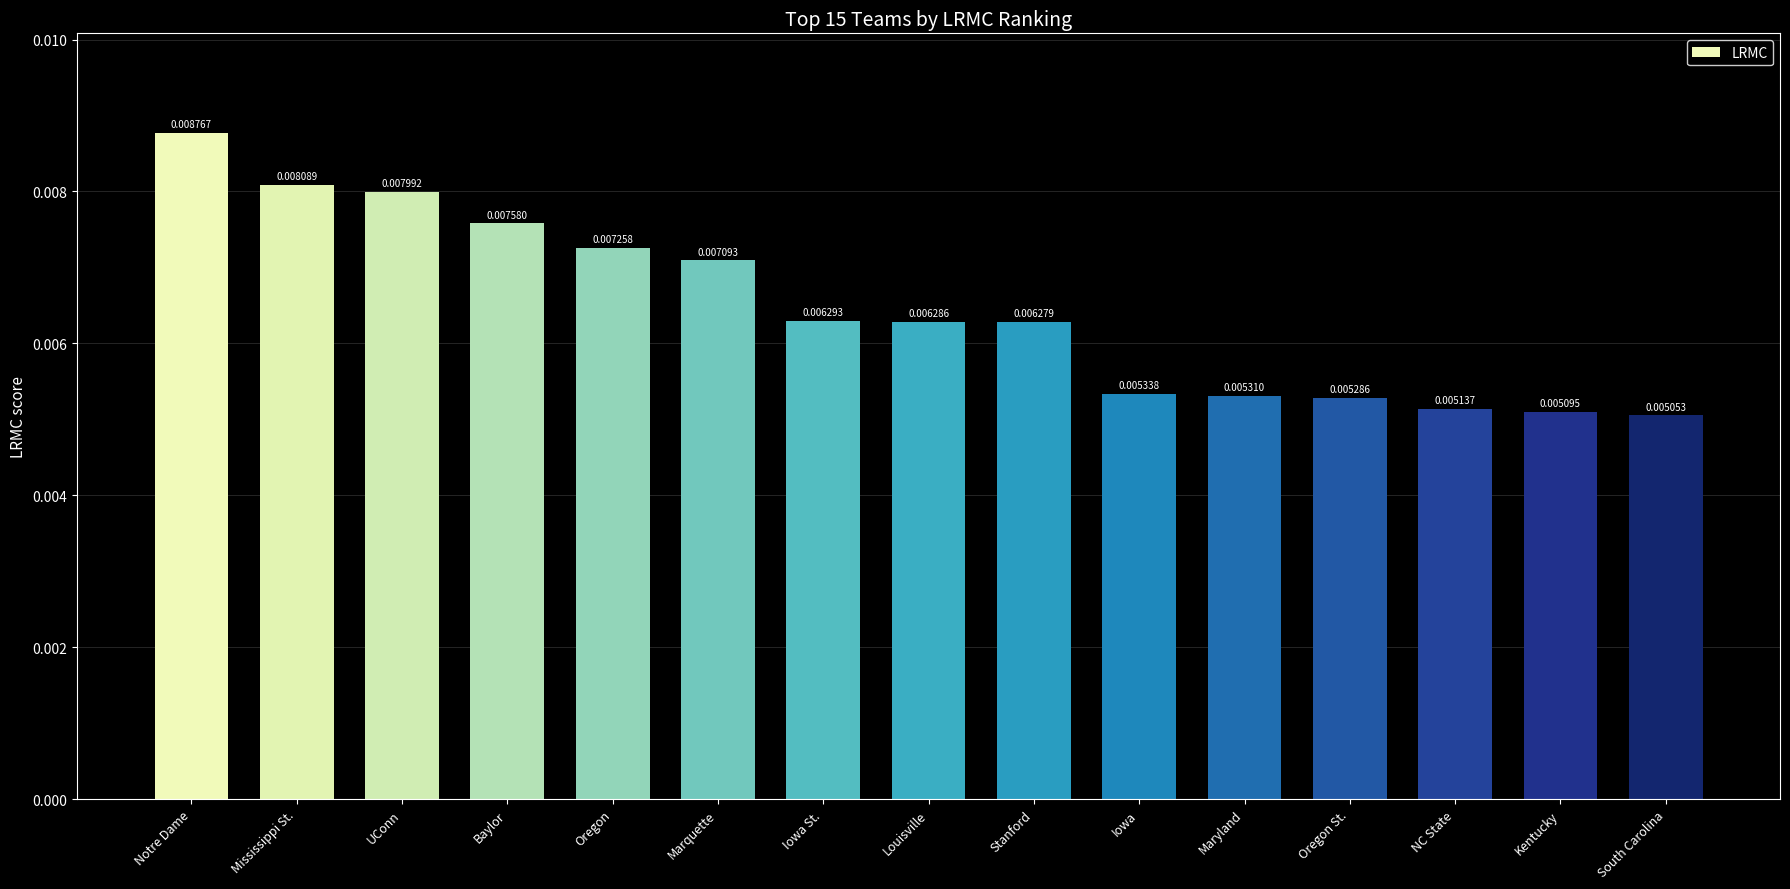

Where is the data nearest to the value 0?

South Carolina